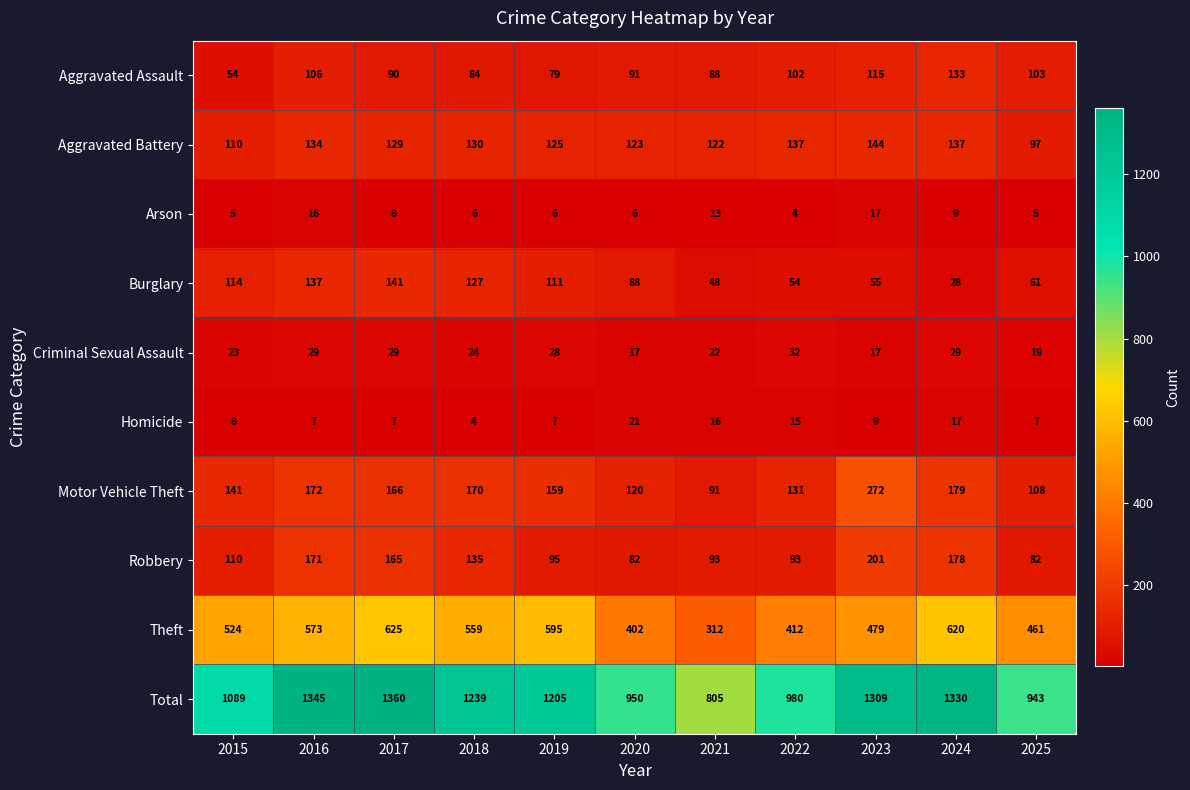

What is the average value of the Burglary series?

88